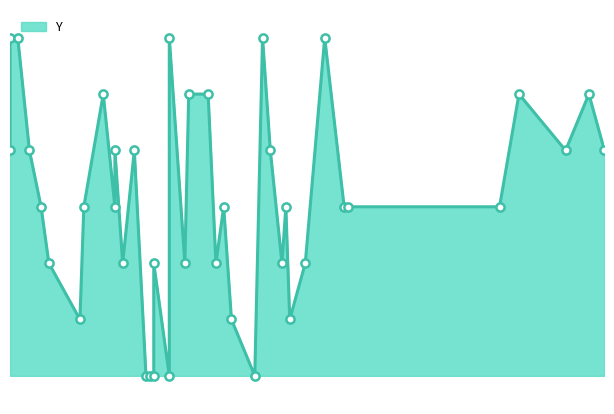

Approximately how many times larger is the value at 188 compared to 230?

1.0